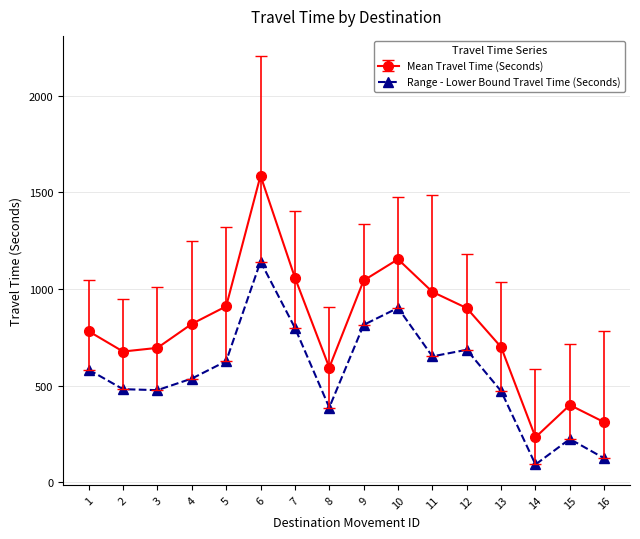

What is the minimum value shown in the chart?

91